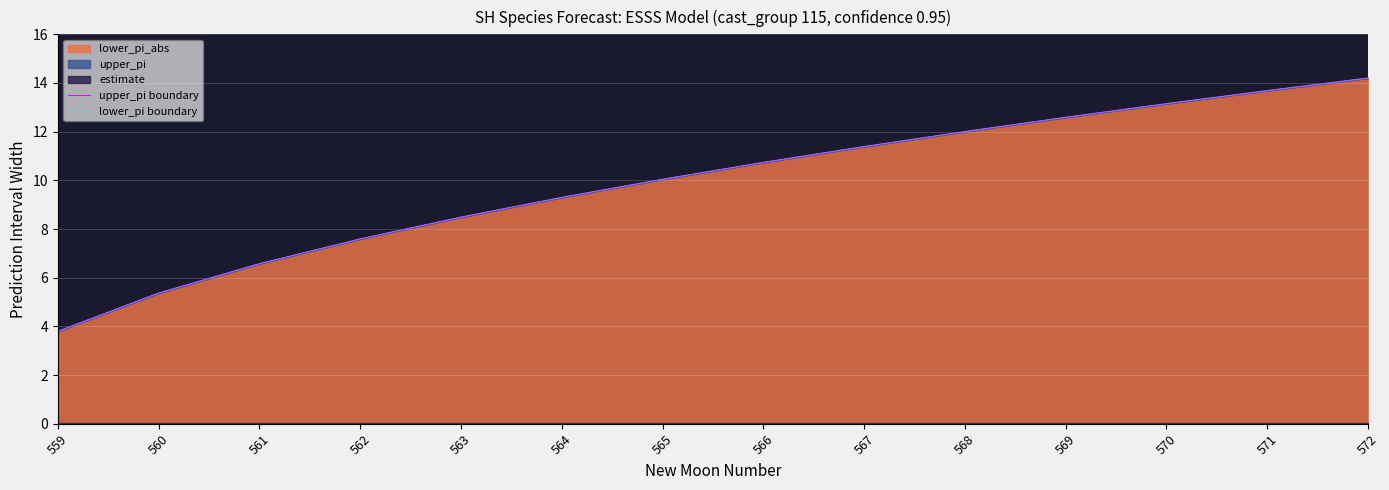

Which series has the largest total across all categories?

upper_pi boundary